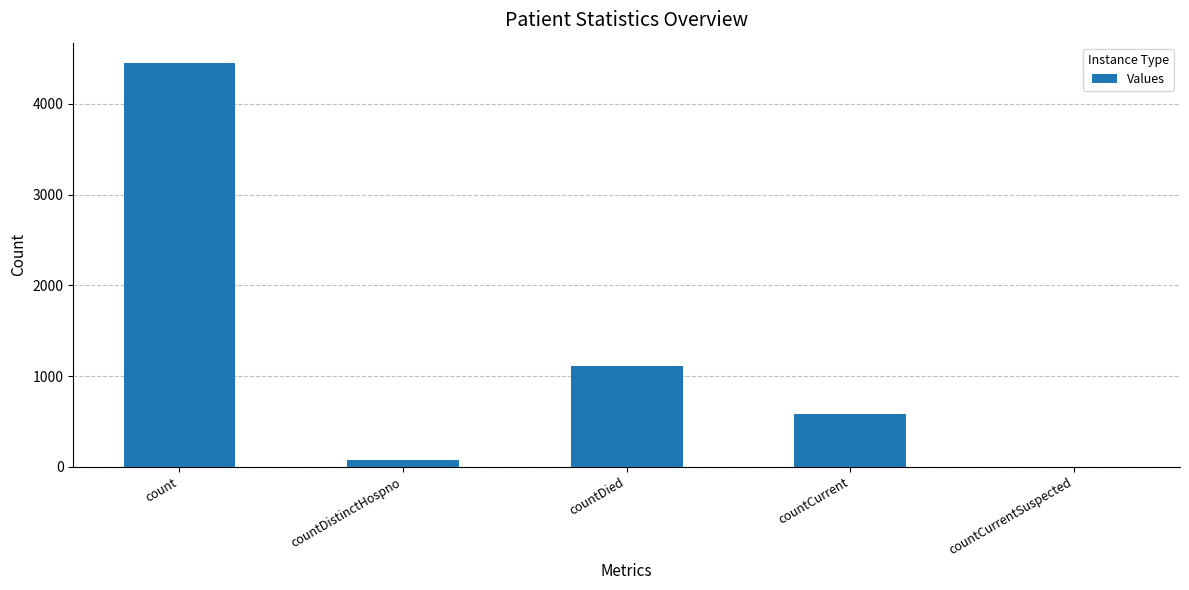

What is the change in value from count to countDied?

-3340